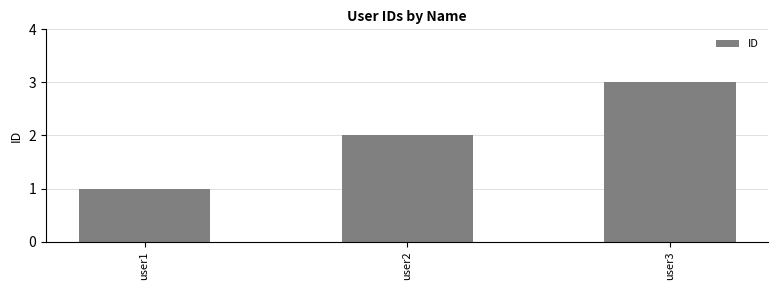

Rank the categories by value from highest to lowest.

user3, user2, user1